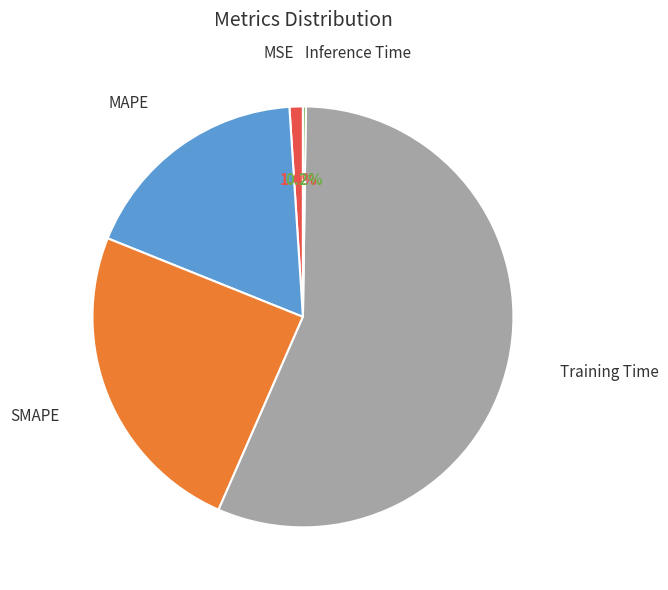

Combined, do MSE and Training Time account for over 50%?

Yes